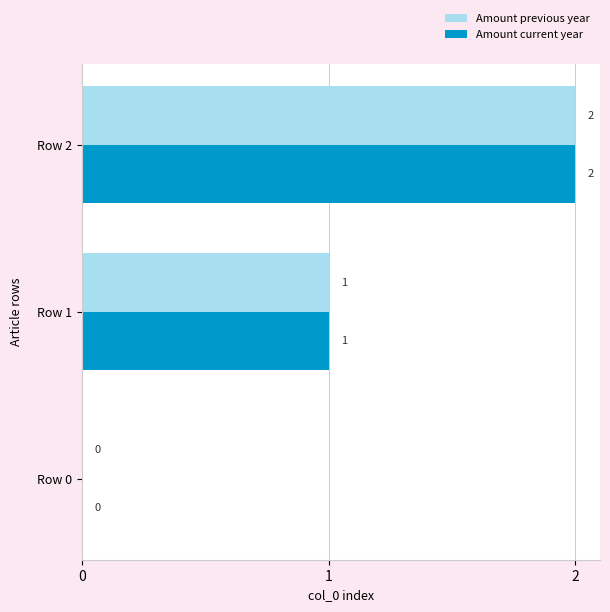

The value of Amount current year at Row 2 is 3. True or false?

False